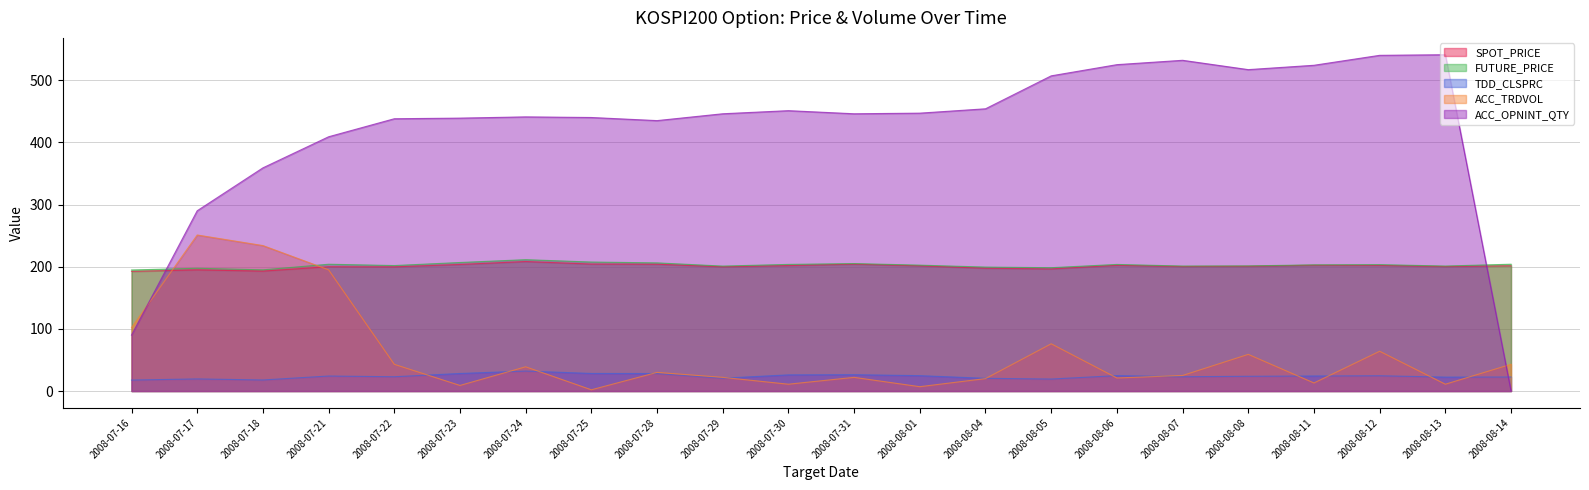

True or false: ACC_TRDVOL has more than 0 points higher than both neighbors.

True